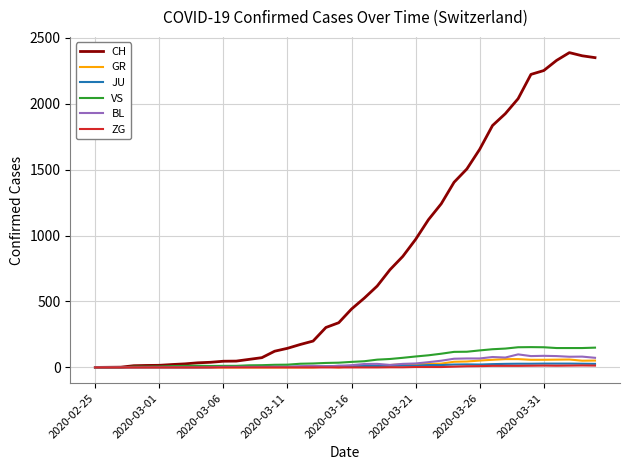

Which series has the widest spread of values?

CH